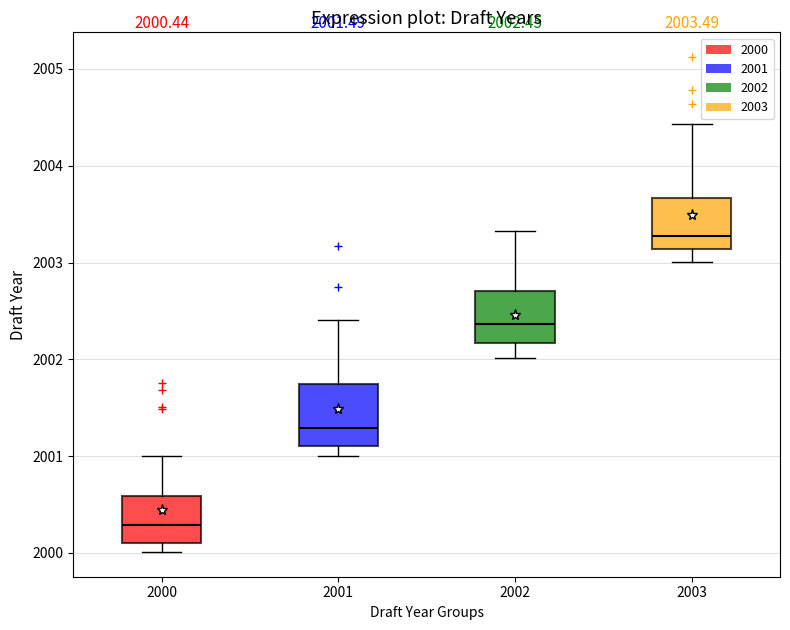

Which box's median line is the highest?

2003